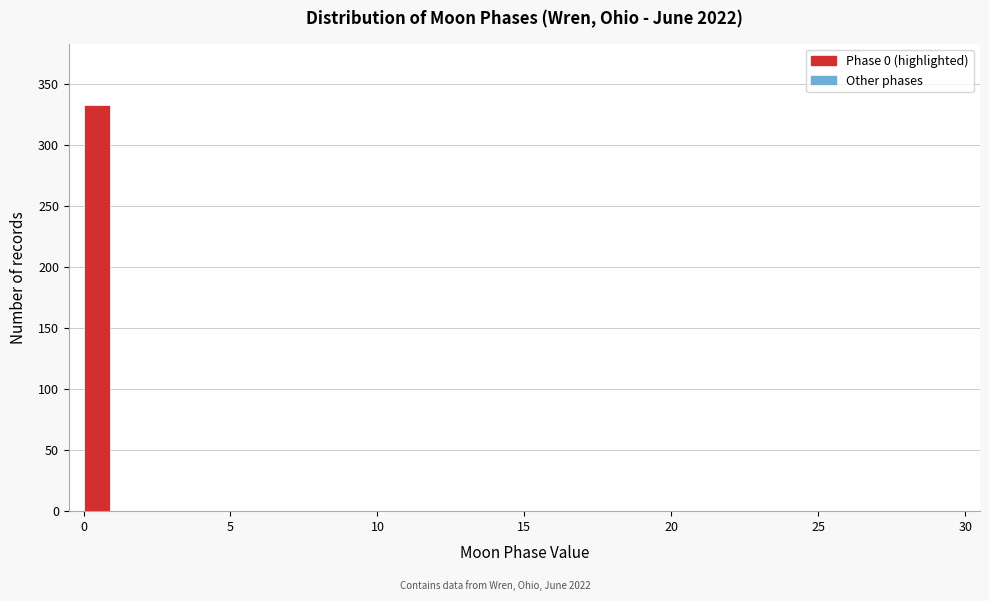

Read against the x-axis, roughly where is the centre of the tallest bar?

0.5